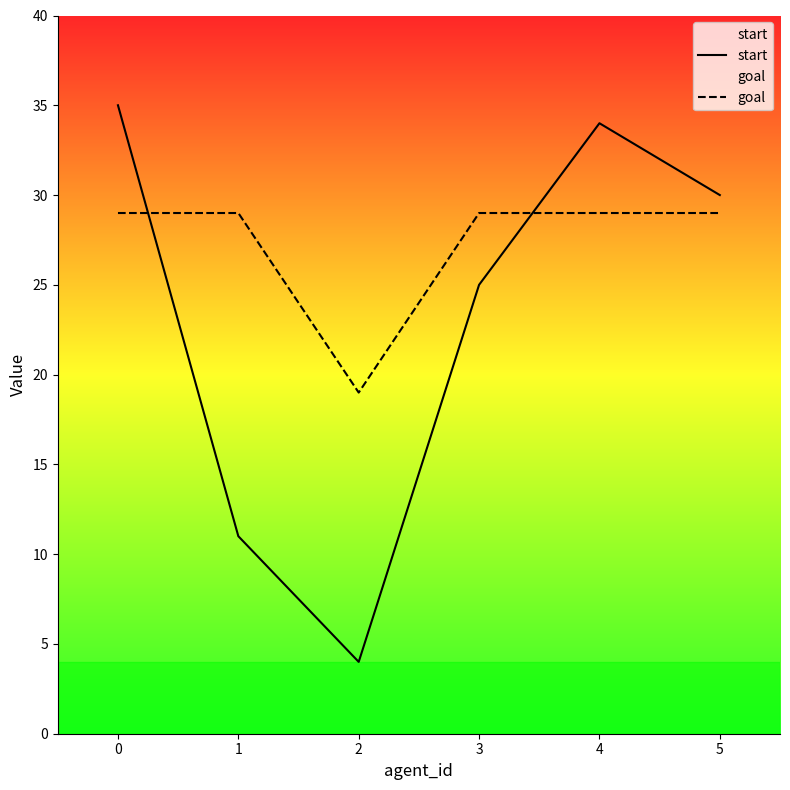

How many lines are shown in the chart?

2